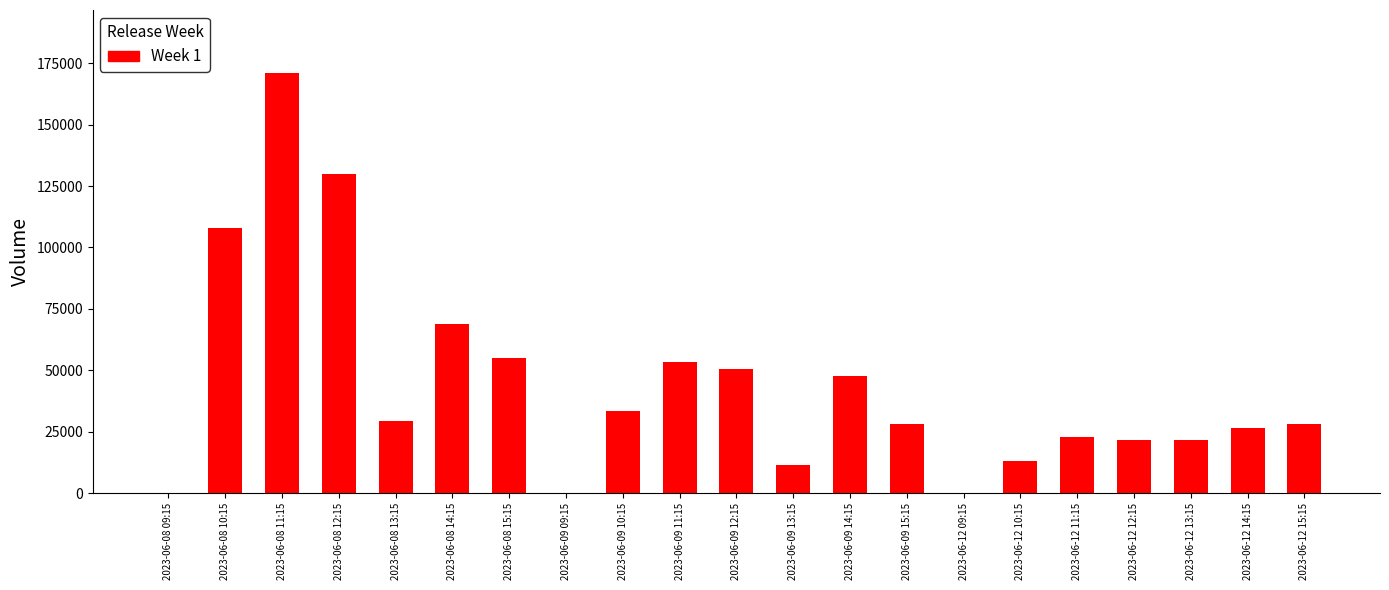

What is the change in value from 2023-06-08 11:15 to 2023-06-12 10:15?

-158097